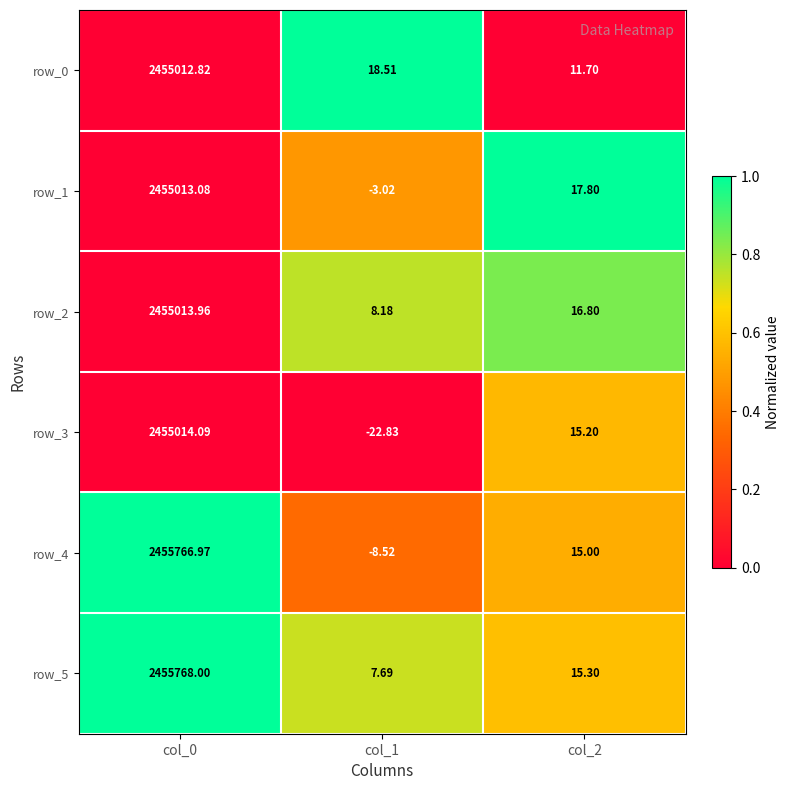

How many data points in row_2 are above 16?

2